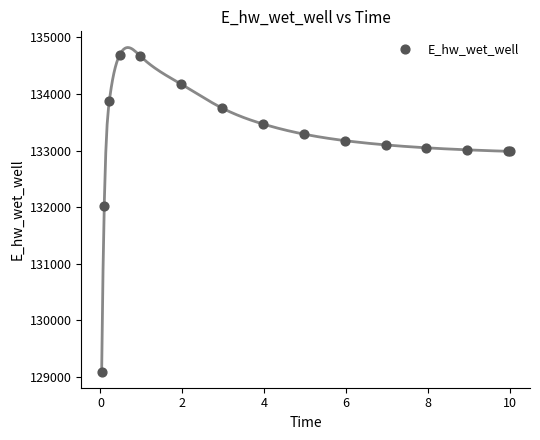

What Y value in the scatter plot is closest to 131889?

132010.9